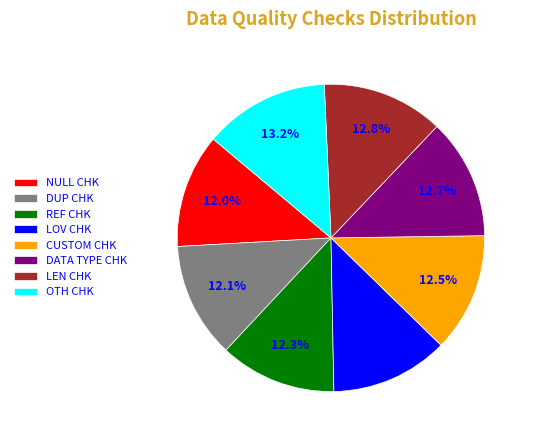

To the nearest percent, what percentage of the pie is NULL CHK?

12%